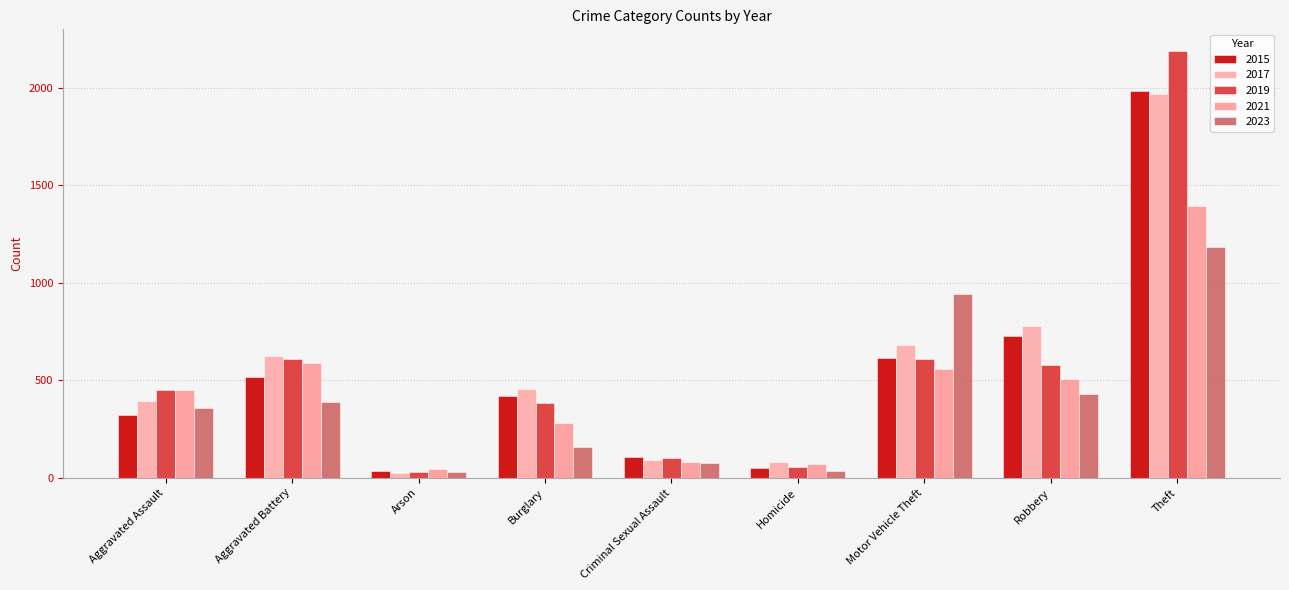

At Homicide, list the series in order from largest to smallest.

2017, 2021, 2019, 2015, 2023